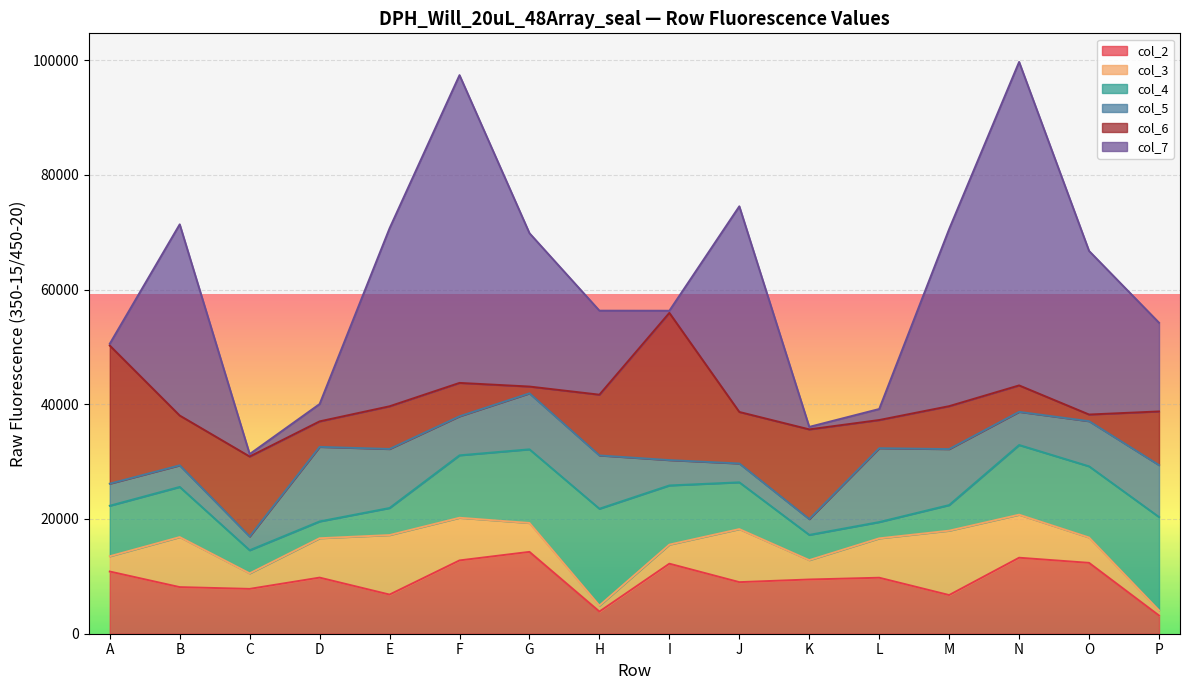

Which series has the largest total across all categories?

col_7